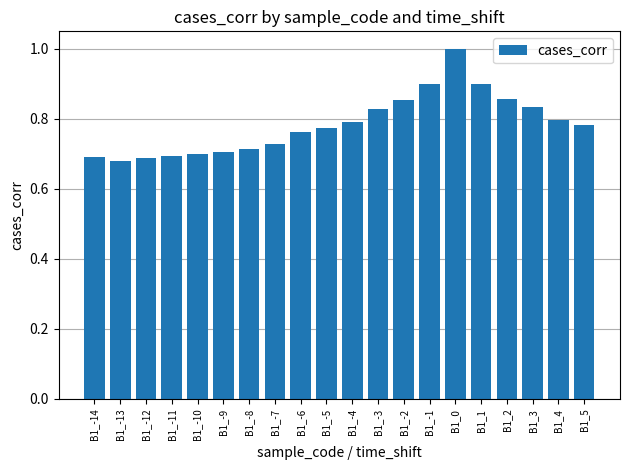

Which label corresponds to the largest value in the chart?

B1_0